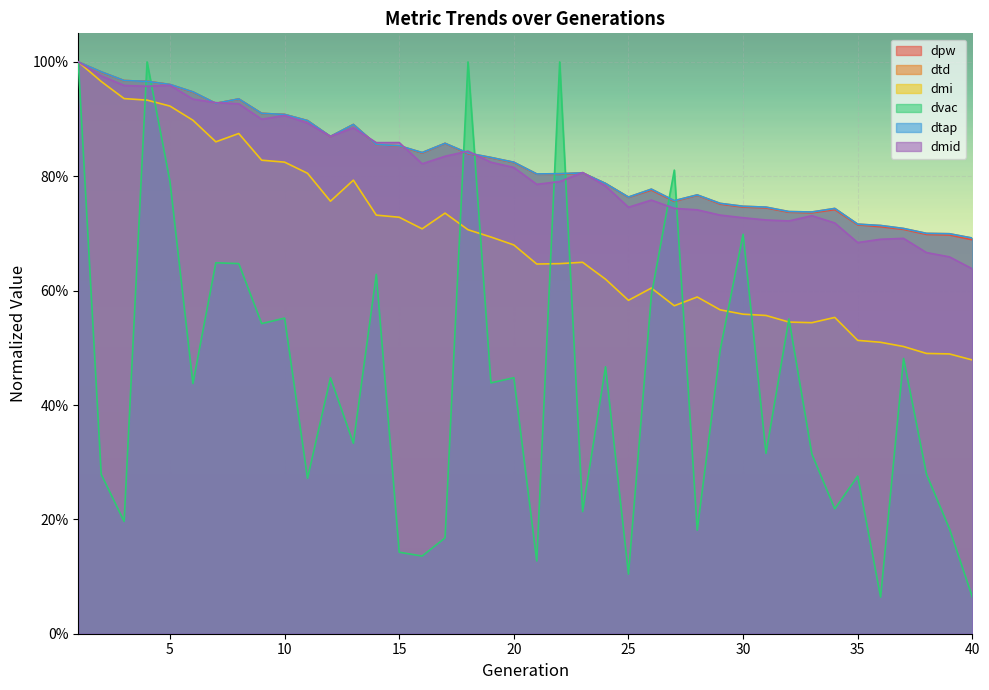

In dmi, how many points are higher than both neighbors (excluding endpoints)?

7